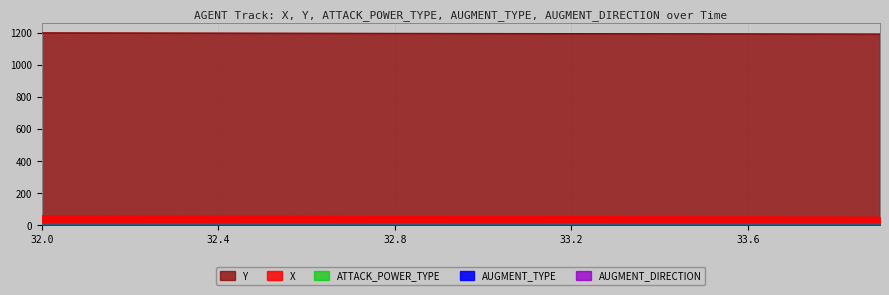

How many distinct data groups are displayed?

5